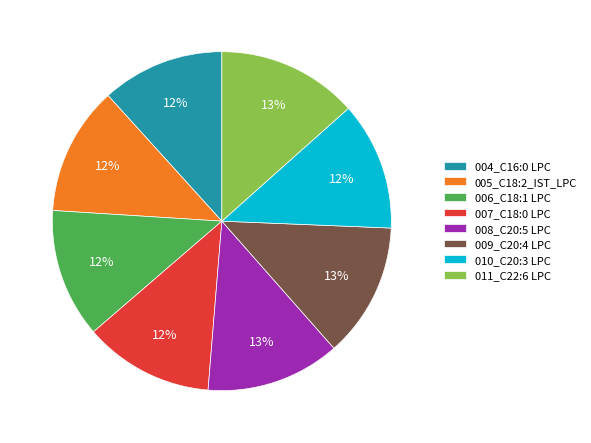

True or false: 008_C20:5 LPC accounts for 21% of the total.

False